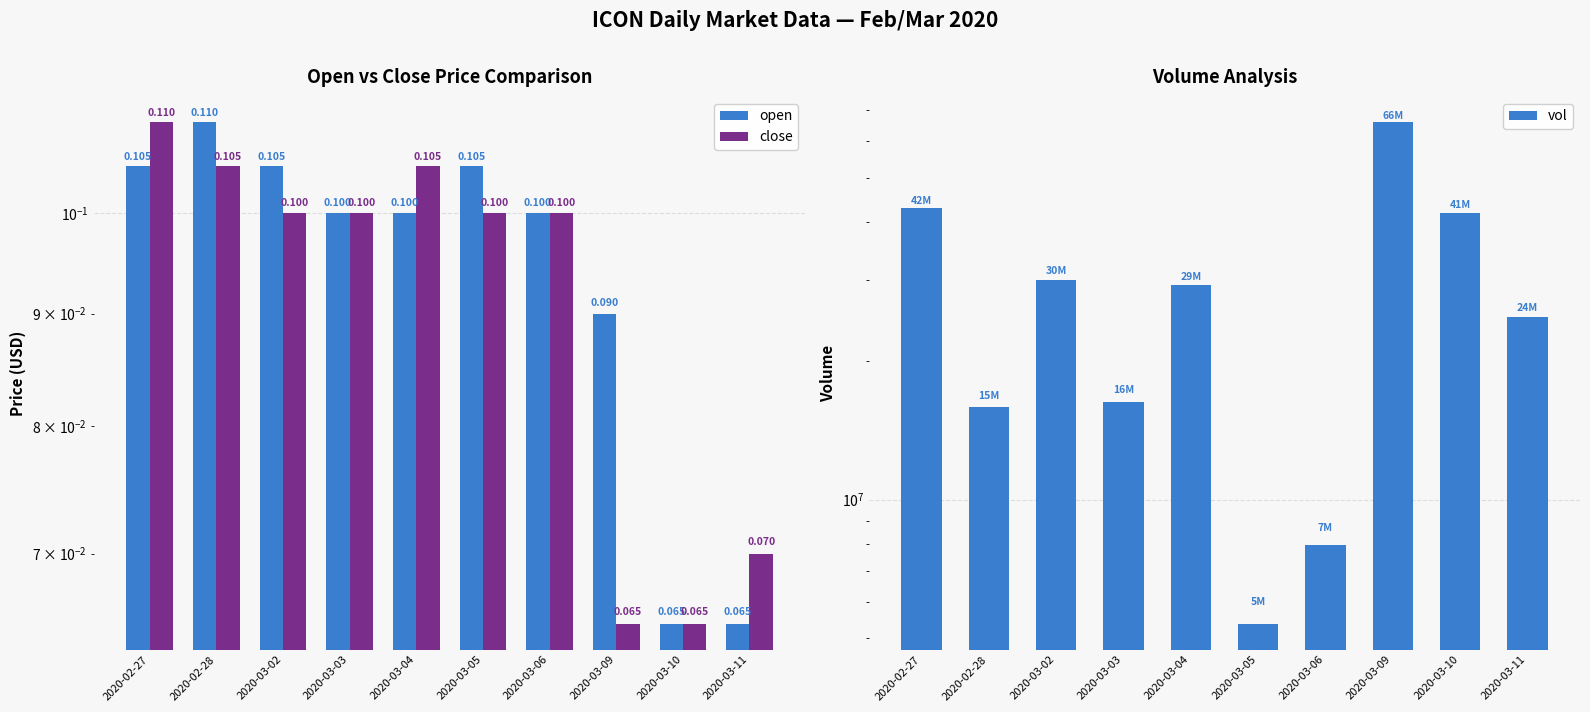

What is the label of the 10th bar from the left?

2020-03-11